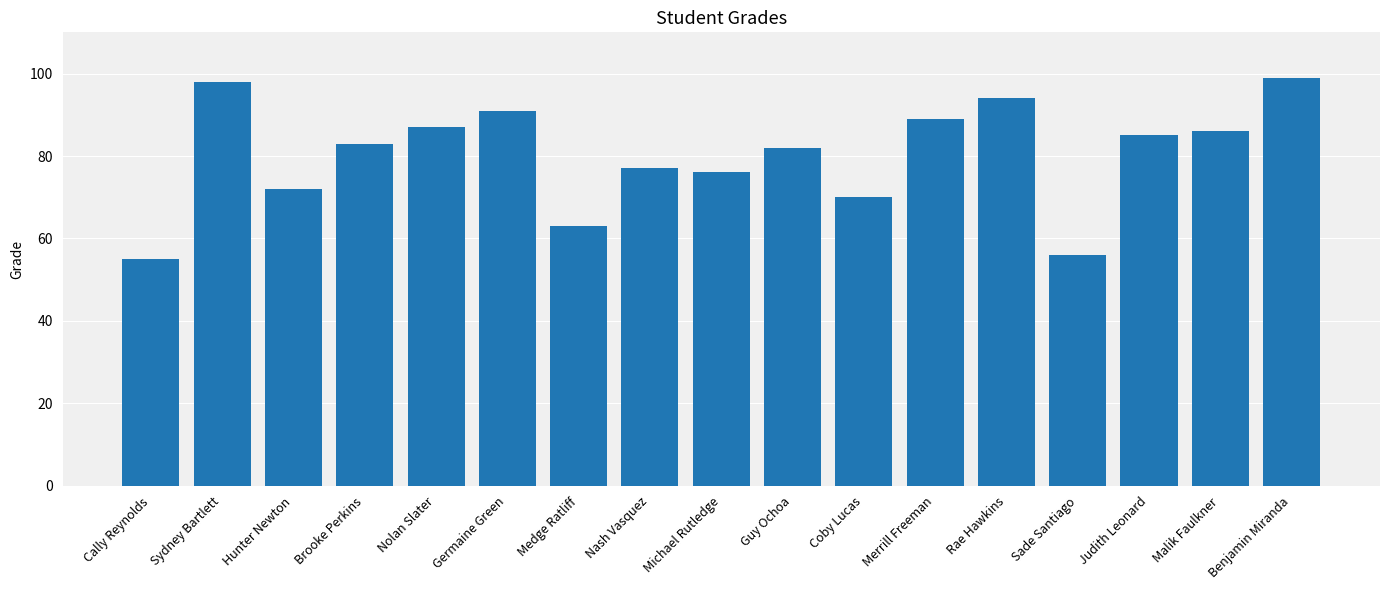

Reading left to right, what are all the values shown in this chart?

55	98	72	83	87	91	63	77	76	82	70	89	94	56	85	86	99